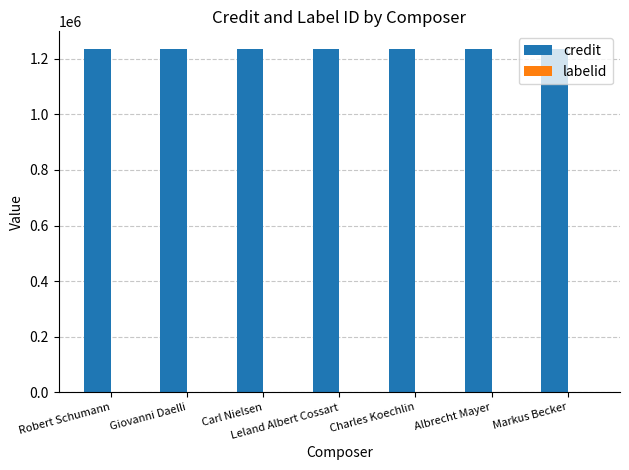

Which series has the largest total across all categories?

credit